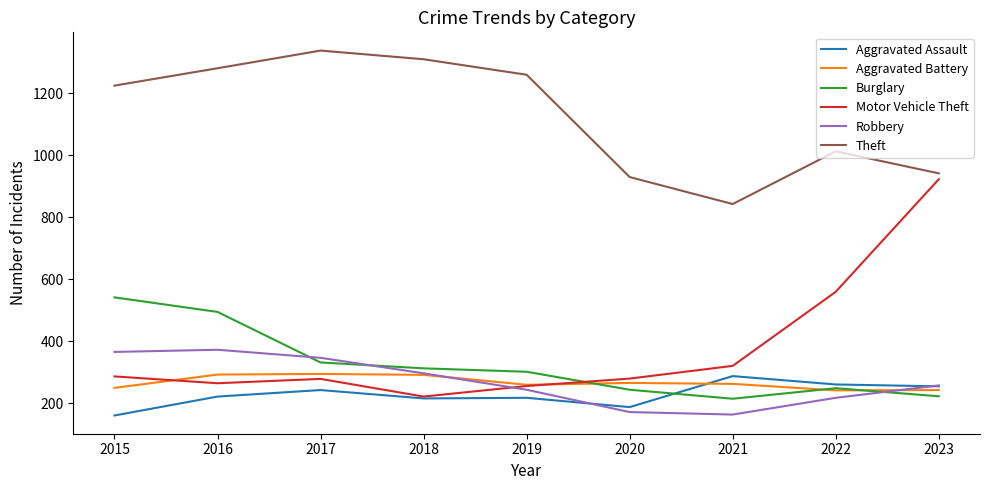

True or false: Burglary has more than 2 interior local peaks.

False